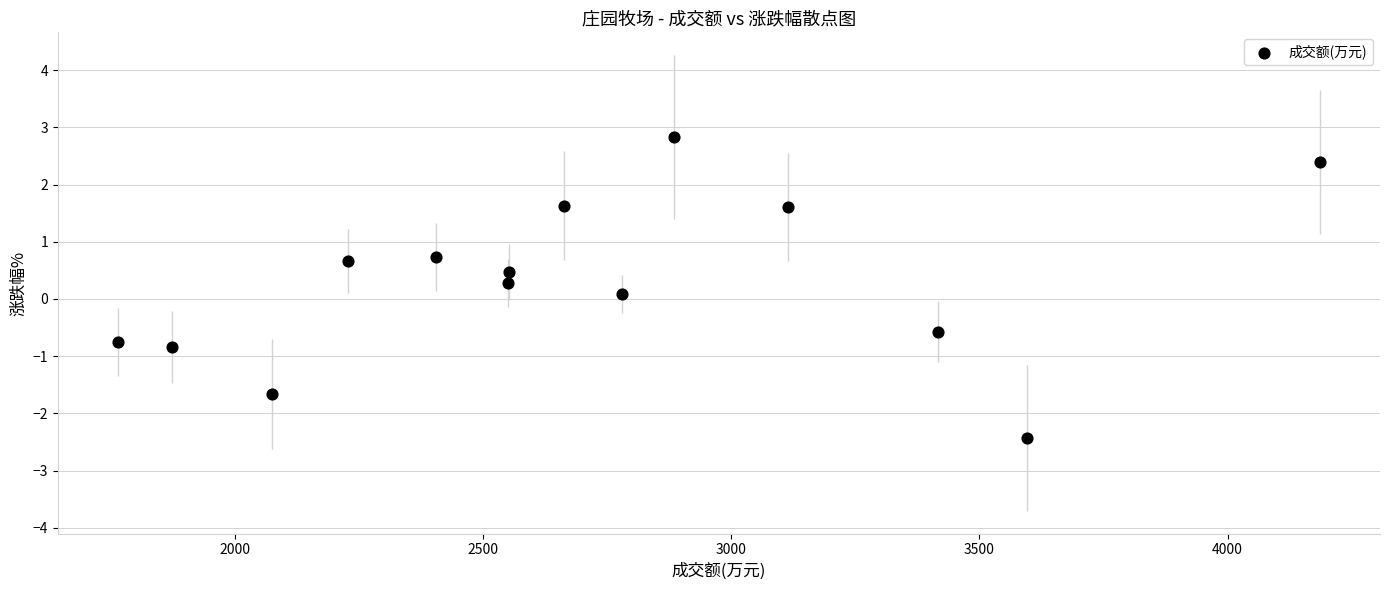

What is the range of X values (max minus min)?

2422.0